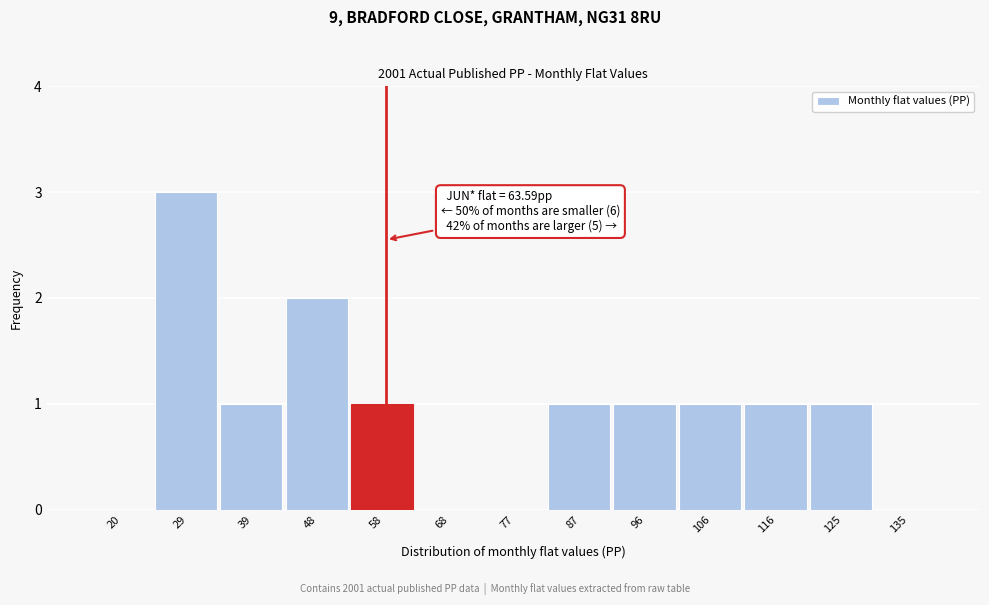

Reading left to right, list all the values displayed in this chart.

20=0	29=3	39=1	48=2	58=1	68=0	77=0	87=1	96=1	106=1	116=1	125=1	135=0